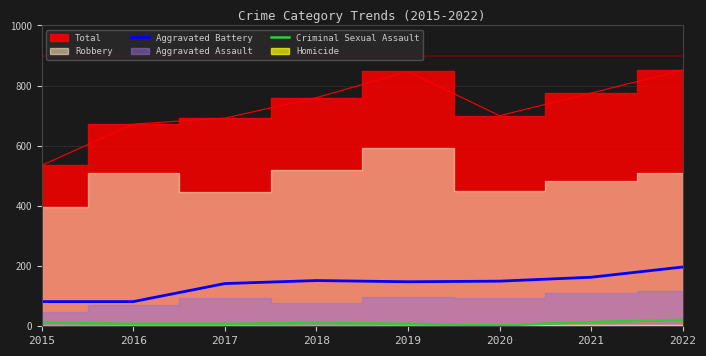

True or false: Aggravated Battery and Criminal Sexual Assault intersect in this chart.

False